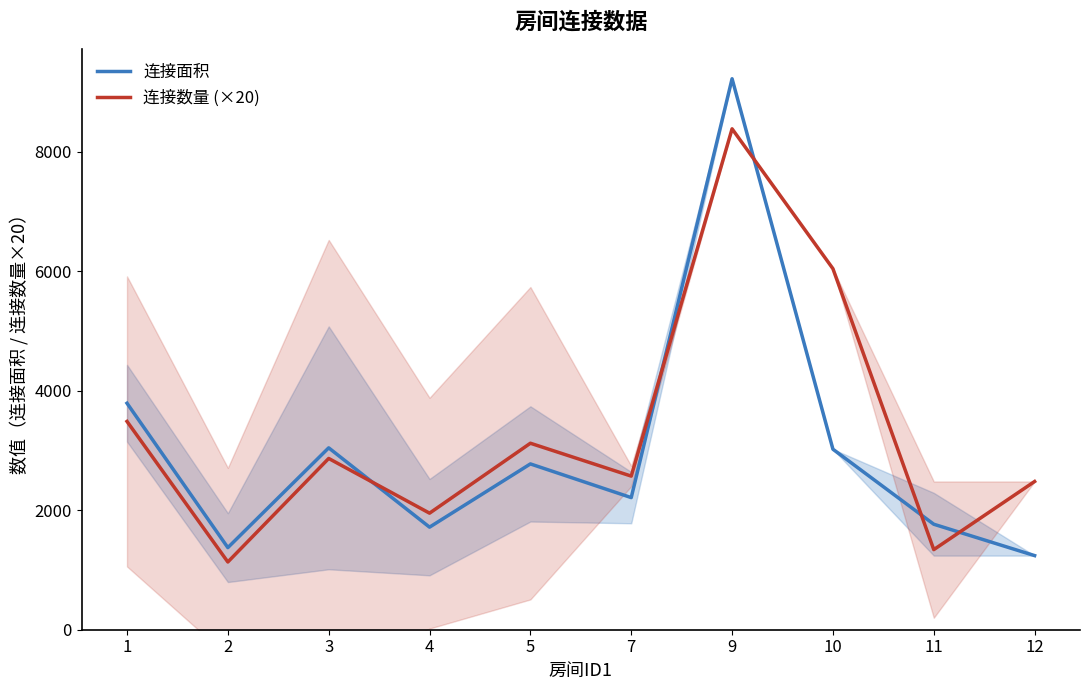

Reading right to left, extract all data points from this chart.

连接面积: 1240.0	1765.0	3020.0	9218.0	2210.5	2774.0	1716.0	3043.0	1373.7	3789.2
连接数量 (×20): 2480.0	1340.0	6040.0	8380.0	2570.0	3120.0	1950.0	2865.3	1133.3	3485.0